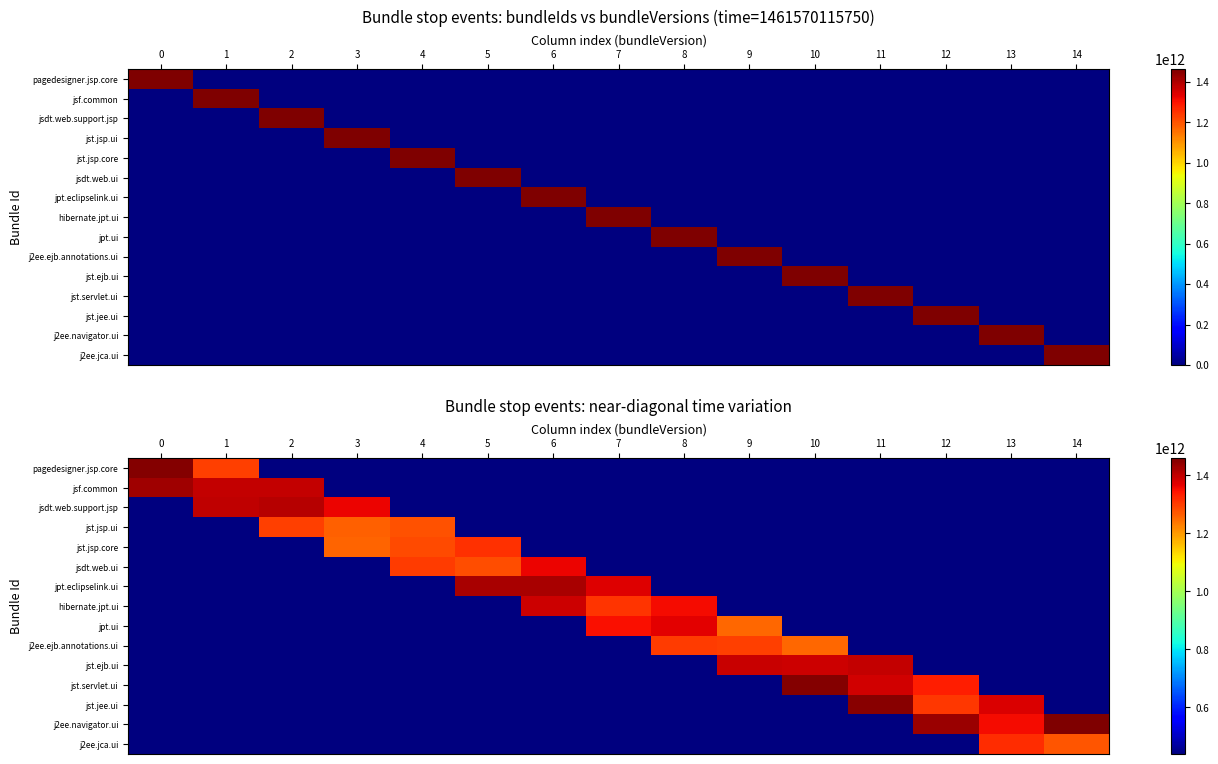

The row_4 series shows 583133272890.0 at 14. True or false?

False